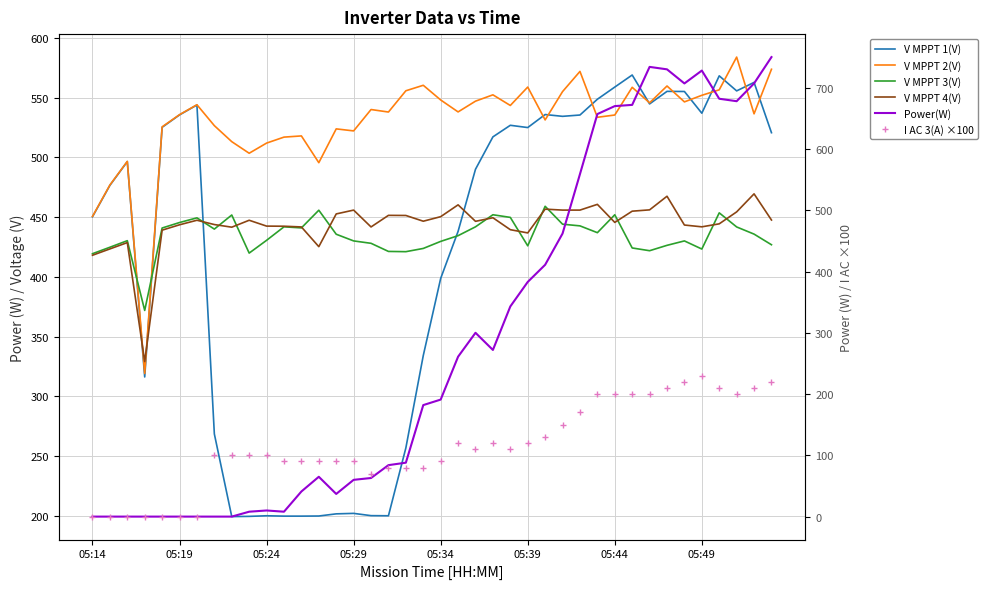

In Power(W), how many points are lower than both neighbors (excluding endpoints)?

5